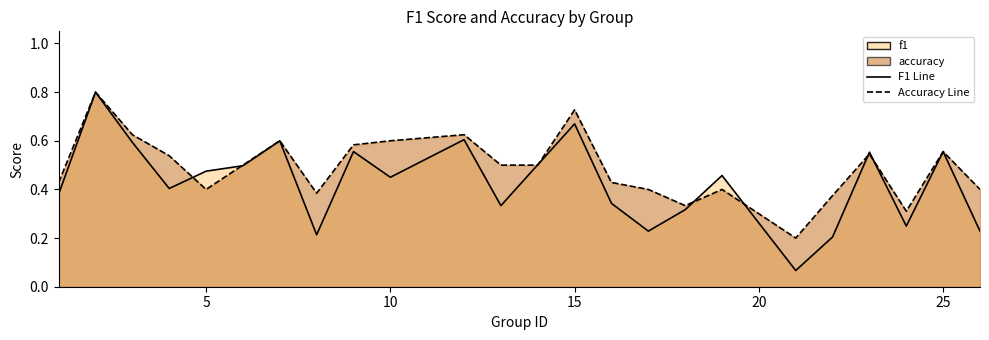

What is the lowest value of the f1 series?

0.1